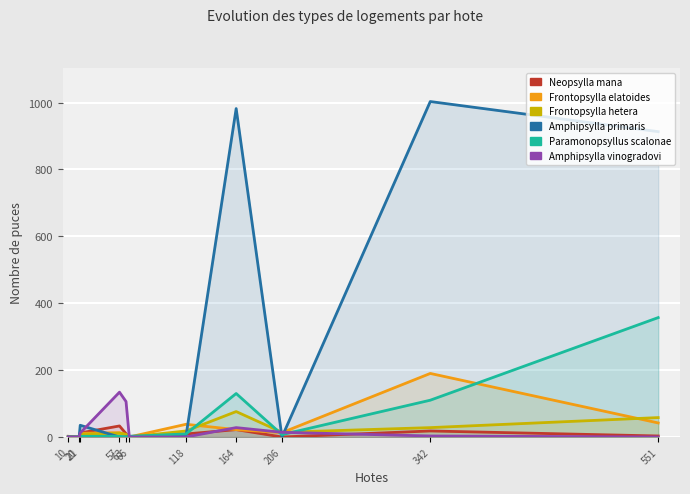

Reading right to left, transcribe all the data shown in this chart.

Neopsylla mana: 551=3	342=18	206=0	164=22	118=9	66=0	63=10	57=33	21=12	20=0	10=2
Frontopsylla elatoides: 551=42	342=190	206=13	164=22	118=38	66=0	63=7	57=13	21=11	20=0	10=0
Frontopsylla hetera: 551=58	342=28	206=14	164=76	118=18	66=0	63=8	57=11	21=8	20=0	10=0
Amphipsylla primaris: 551=913	342=1003	206=0	164=982	118=3	66=2	63=0	57=0	21=35	20=0	10=0
Paramonopsyllus scalonae: 551=357	342=110	206=7	164=130	118=9	66=2	63=0	57=2	21=2	20=0	10=0
Amphipsylla vinogradovi: 551=0	342=3	206=14	164=28	118=0	66=0	63=106	57=134	21=12	20=0	10=0